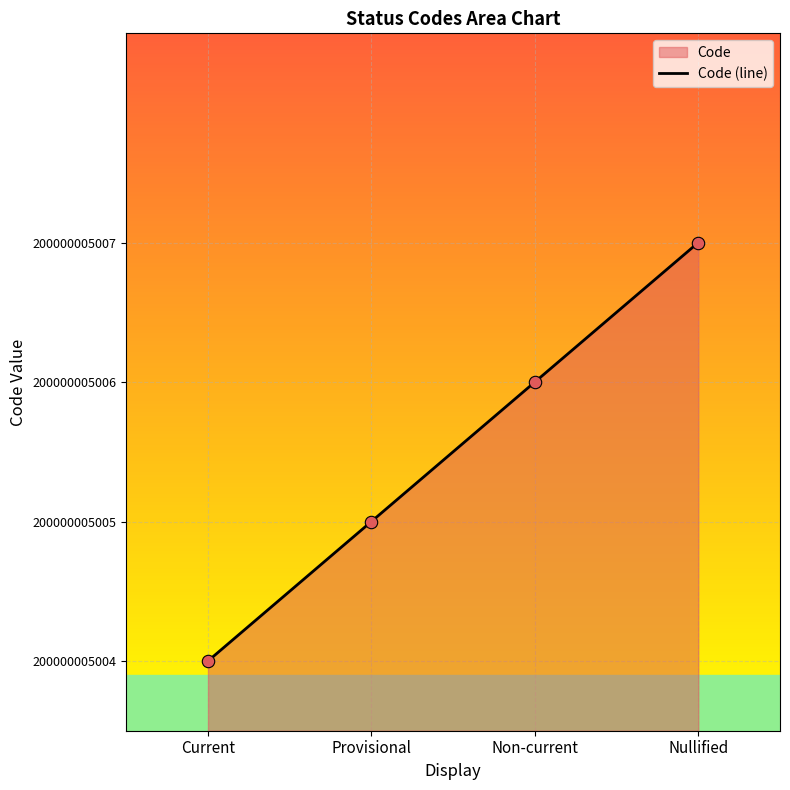

Between Non-current and Current, which is larger?

Non-current